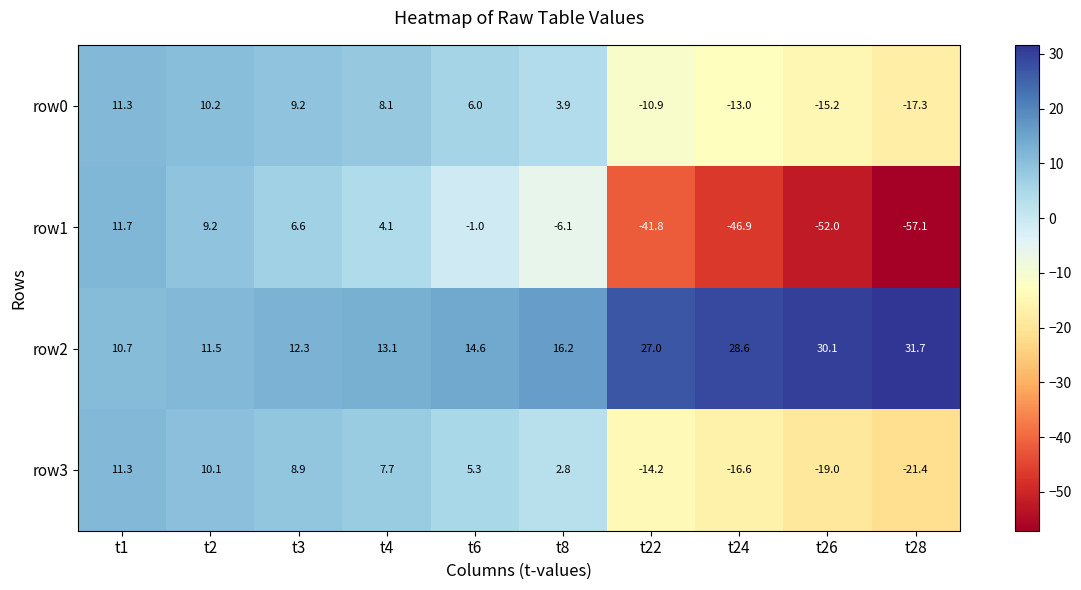

At which category is the sum across all series the highest?

t1